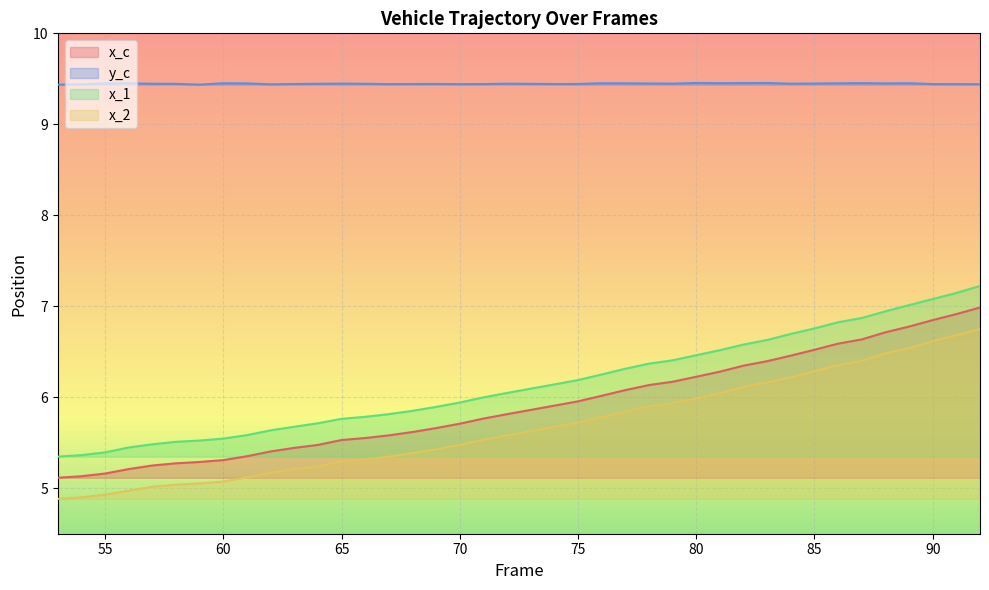

Count the number of categories in the chart.

40